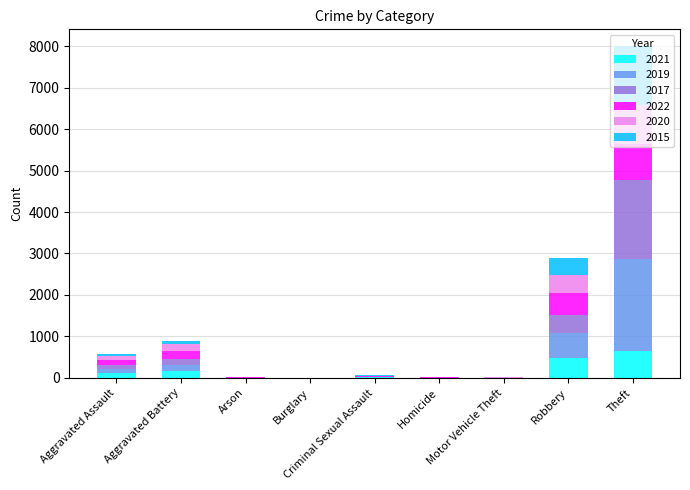

How many data points does each series have?

9